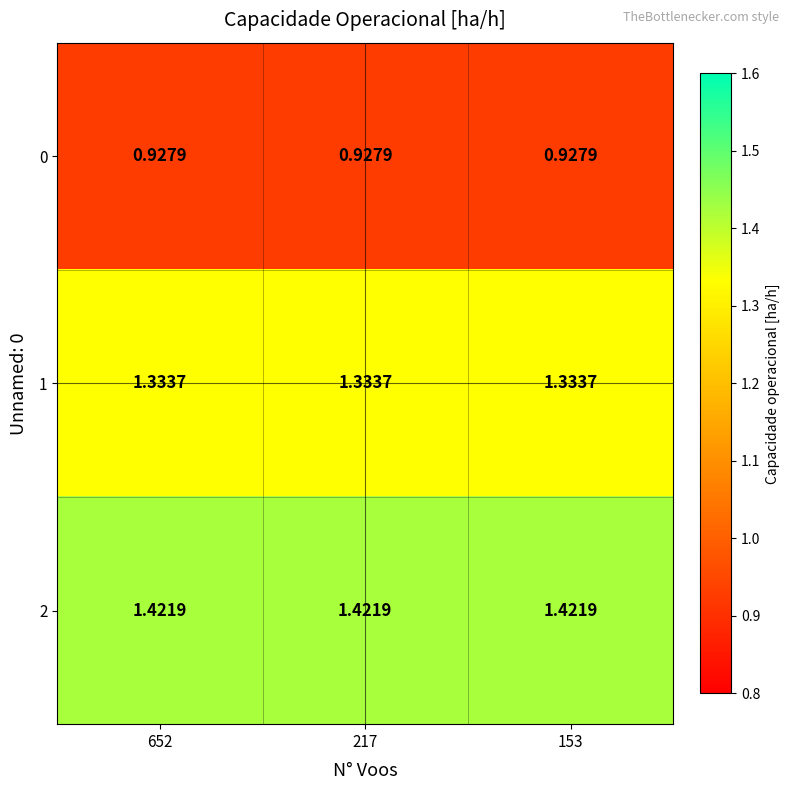

Is the value of 2 at 153 greater than the value of 0 at 217?

Yes